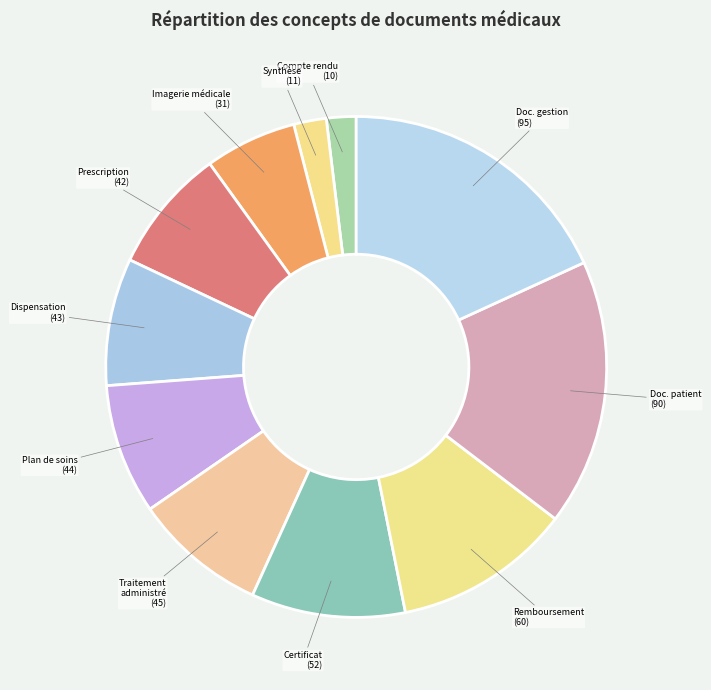

Is the sum of Prescription and Certificat greater than half?

No